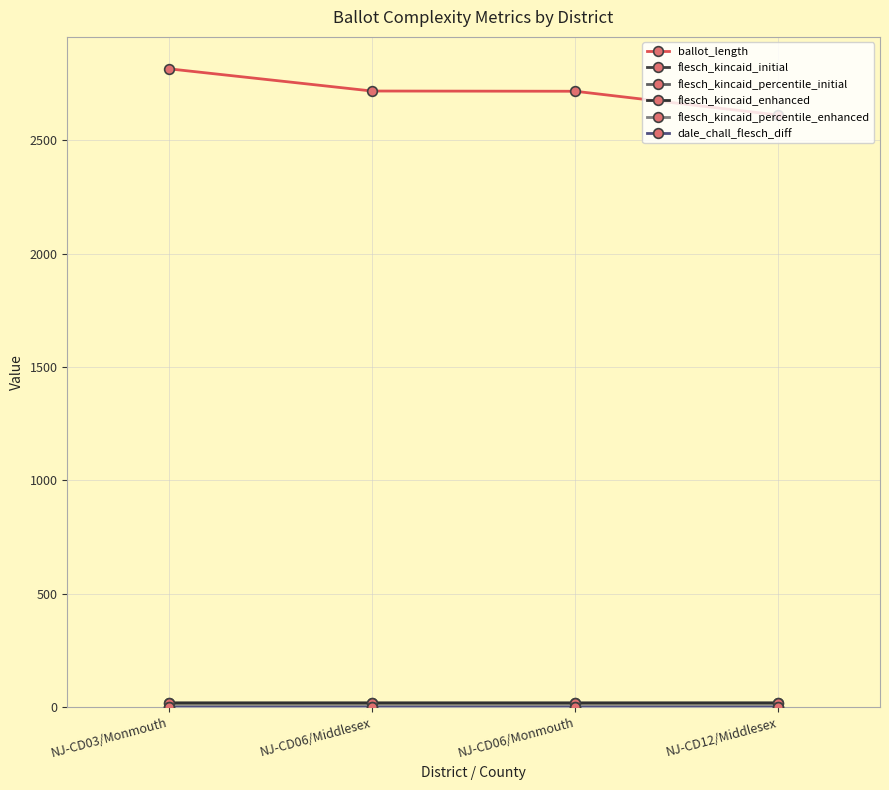

Which series has the largest total across all categories?

ballot_length